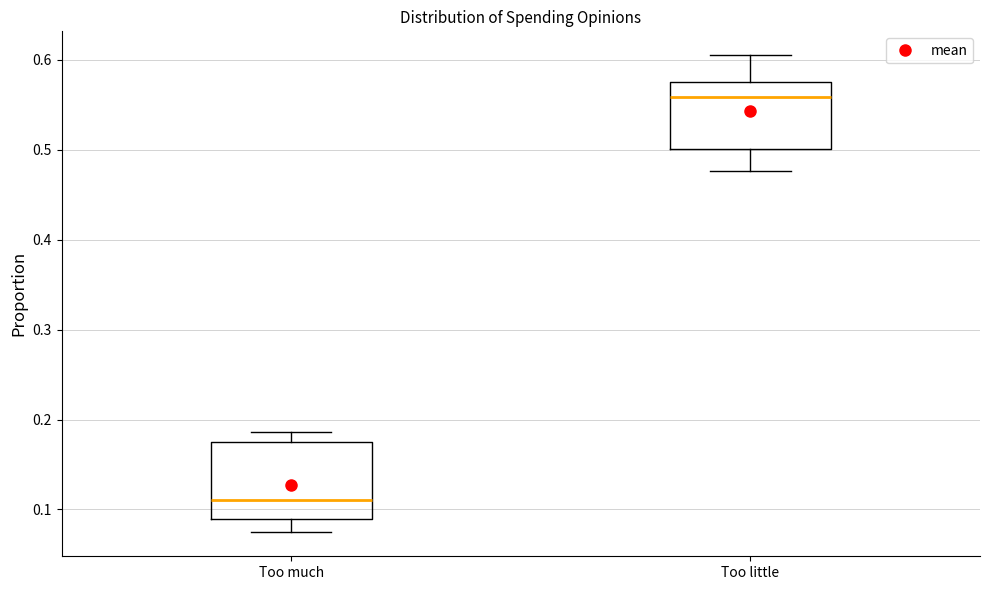

Where does the lower whisker of the box for Too much end on the y-axis? The values are not printed on the chart, so give them approximately, as read against the axis.

0.07